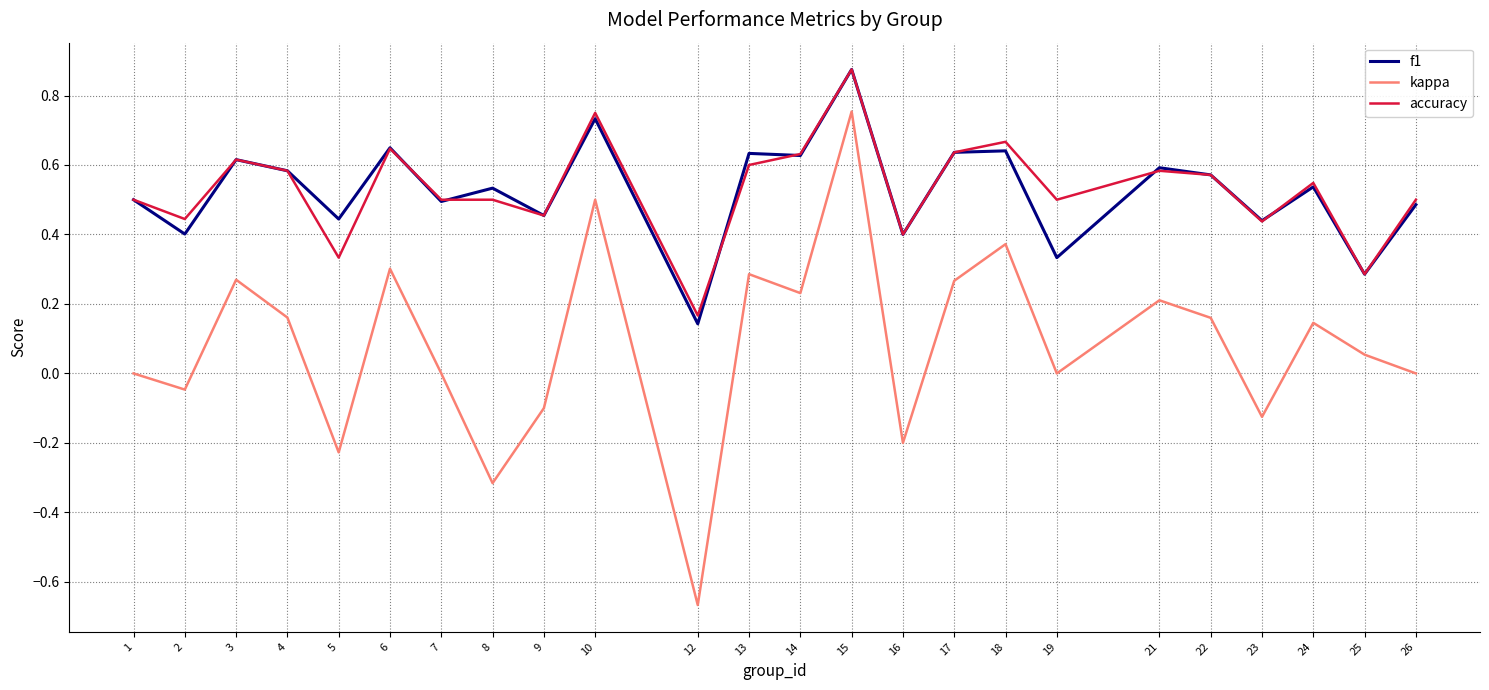

What is the difference between the maximum and minimum values in the kappa series?

1.4